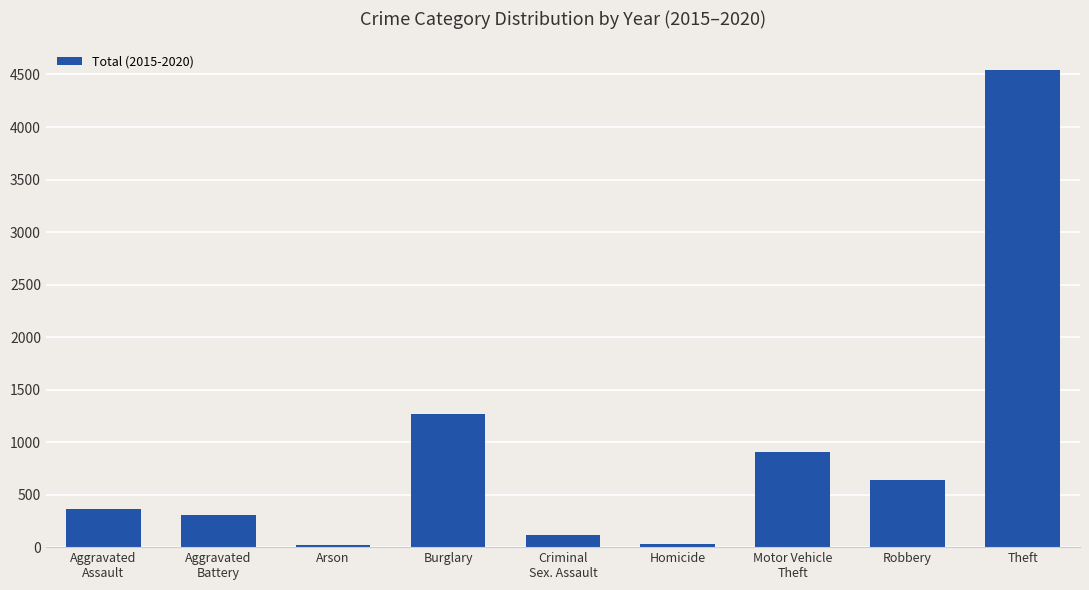

What is the average value?

909